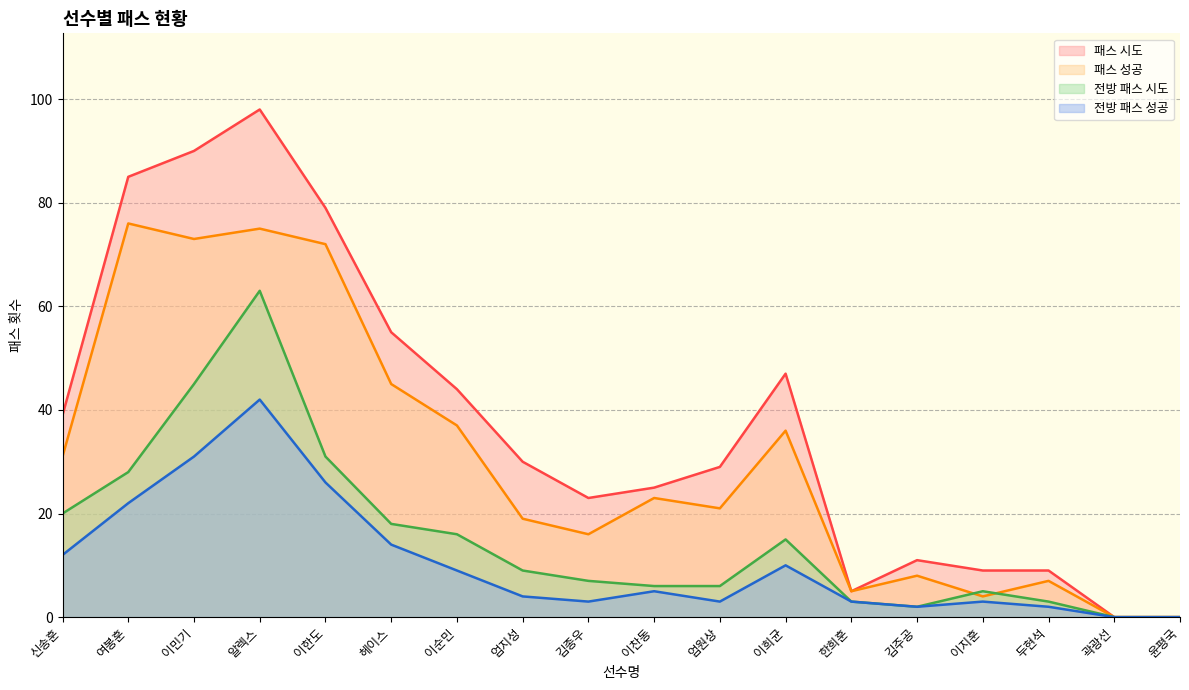

What position from the right is 두현석?

3